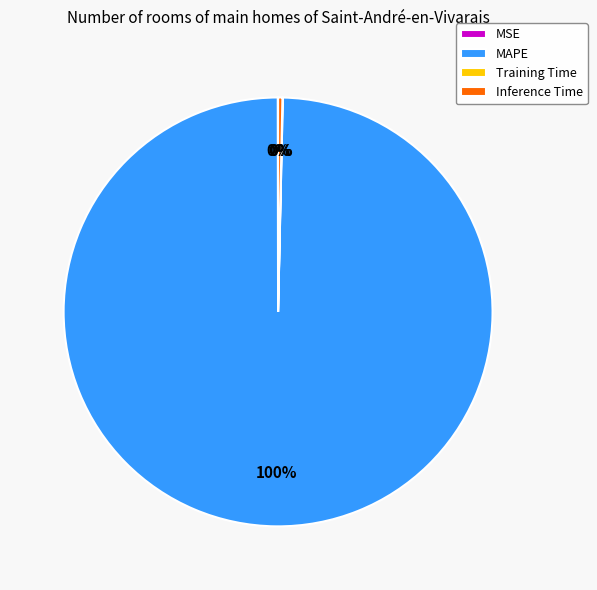

To the nearest percent, what is the difference between the largest and smallest slice percentages?

100%